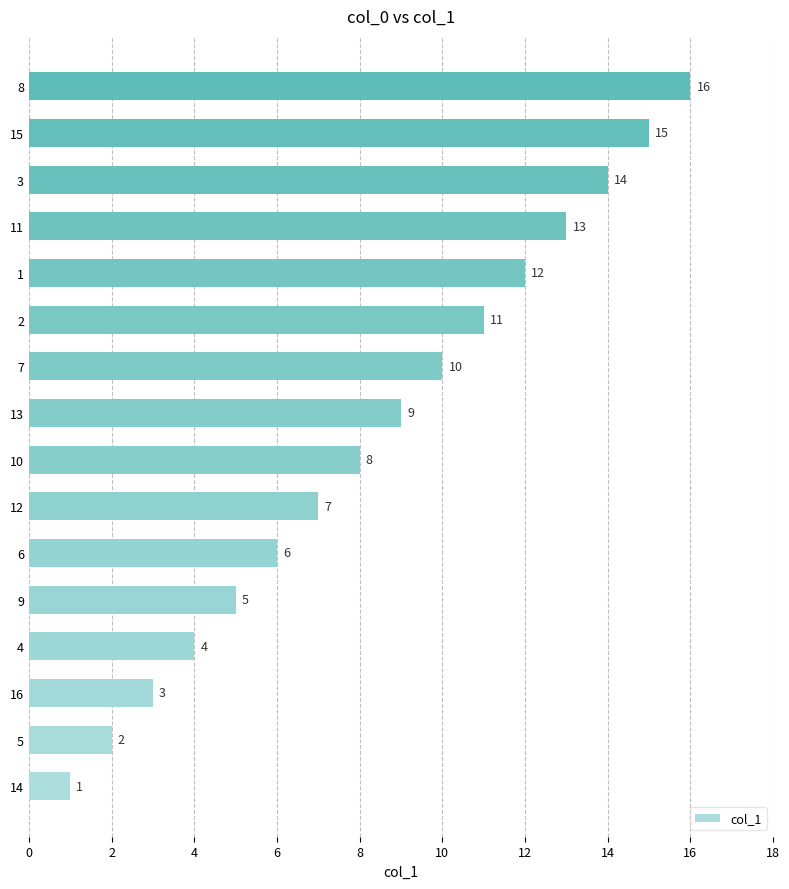

True or false: the data shows 25 at 13.

False